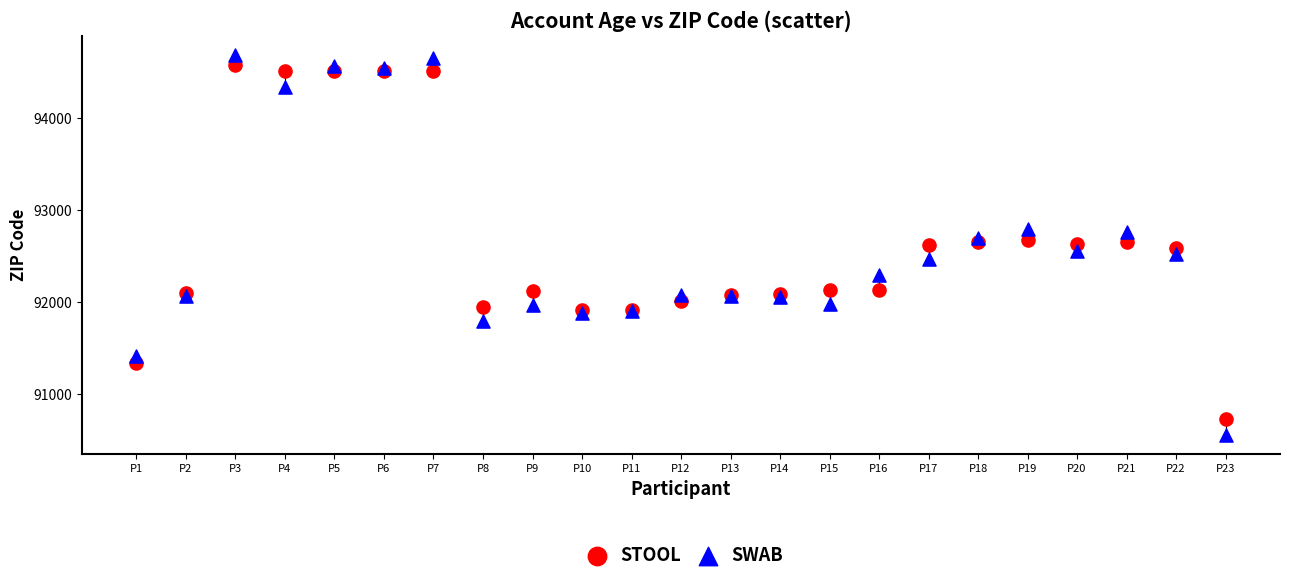

Which series has the widest spread of Y values?

SWAB